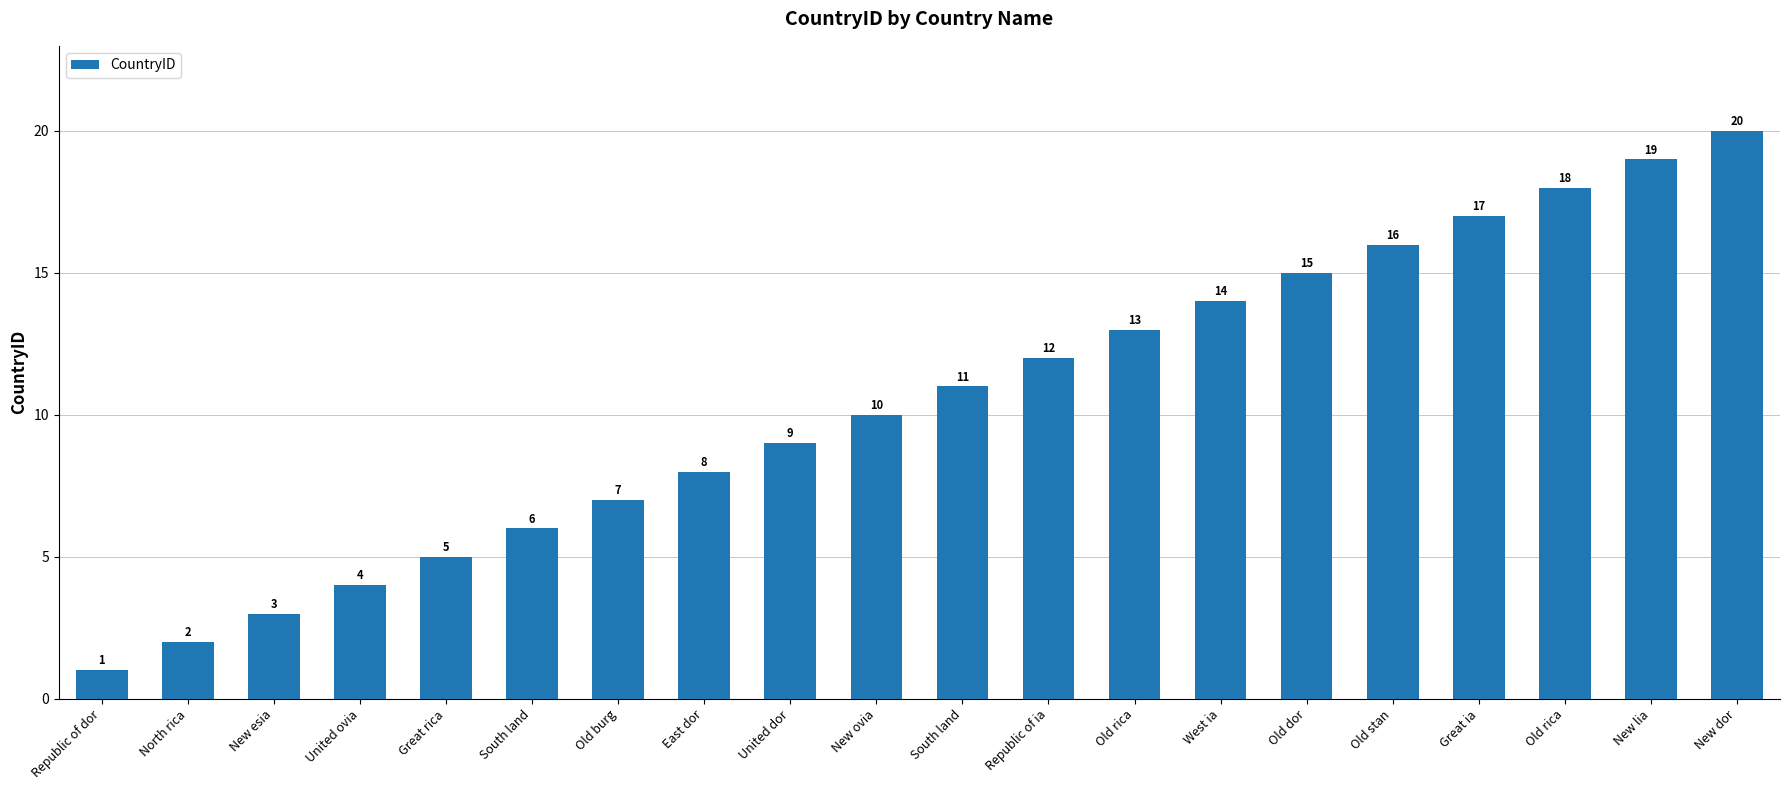

True or false: the data shows 5 at East dor.

False